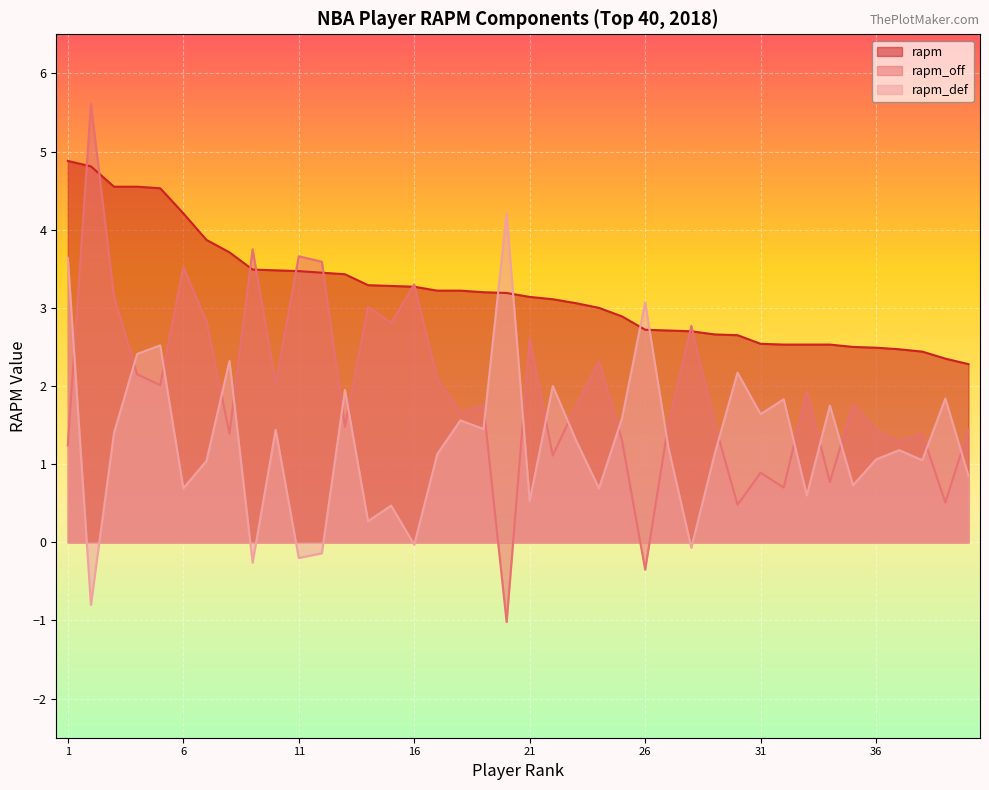

Which label corresponds to the smallest value in the chart?

Andre Roberson